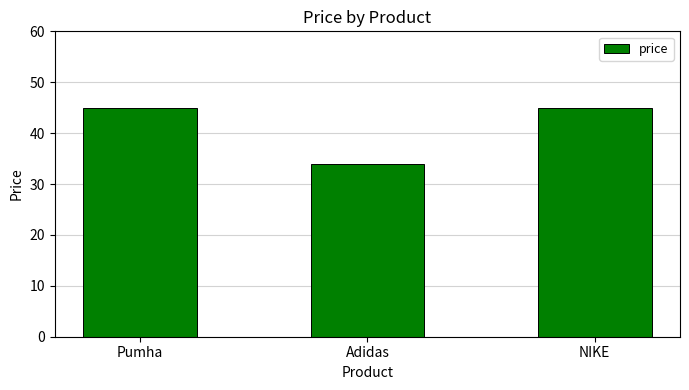

What is the maximum value shown in the chart?

45